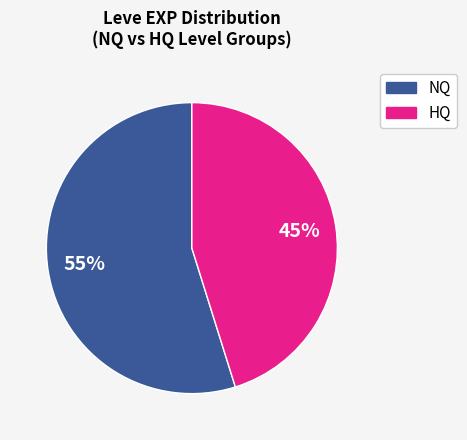

Is there a majority slice in this chart?

Yes